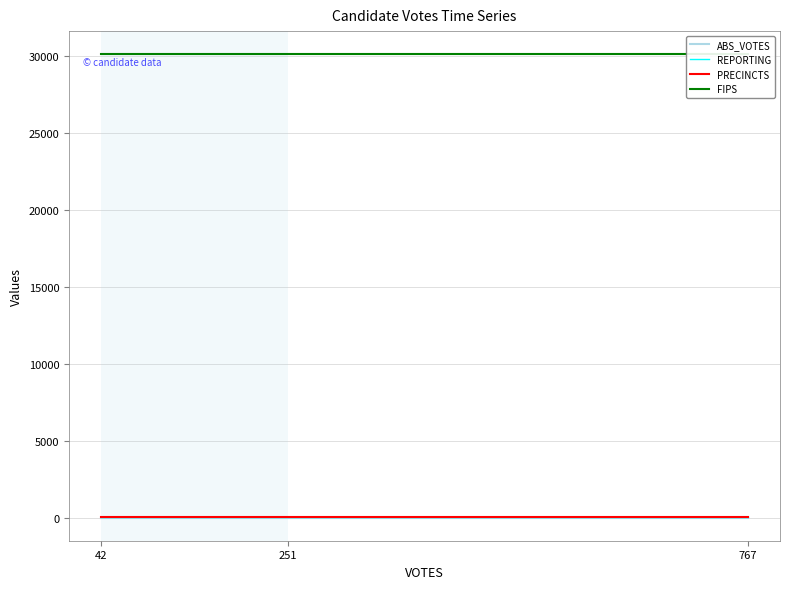

Reading right to left, transcribe all the data shown in this chart.

ABS_VOTES: 767=0	251=0	42=0
REPORTING: 767=5	251=5	42=5
PRECINCTS: 767=5	251=5	42=5
FIPS: 767=30107	251=30107	42=30107